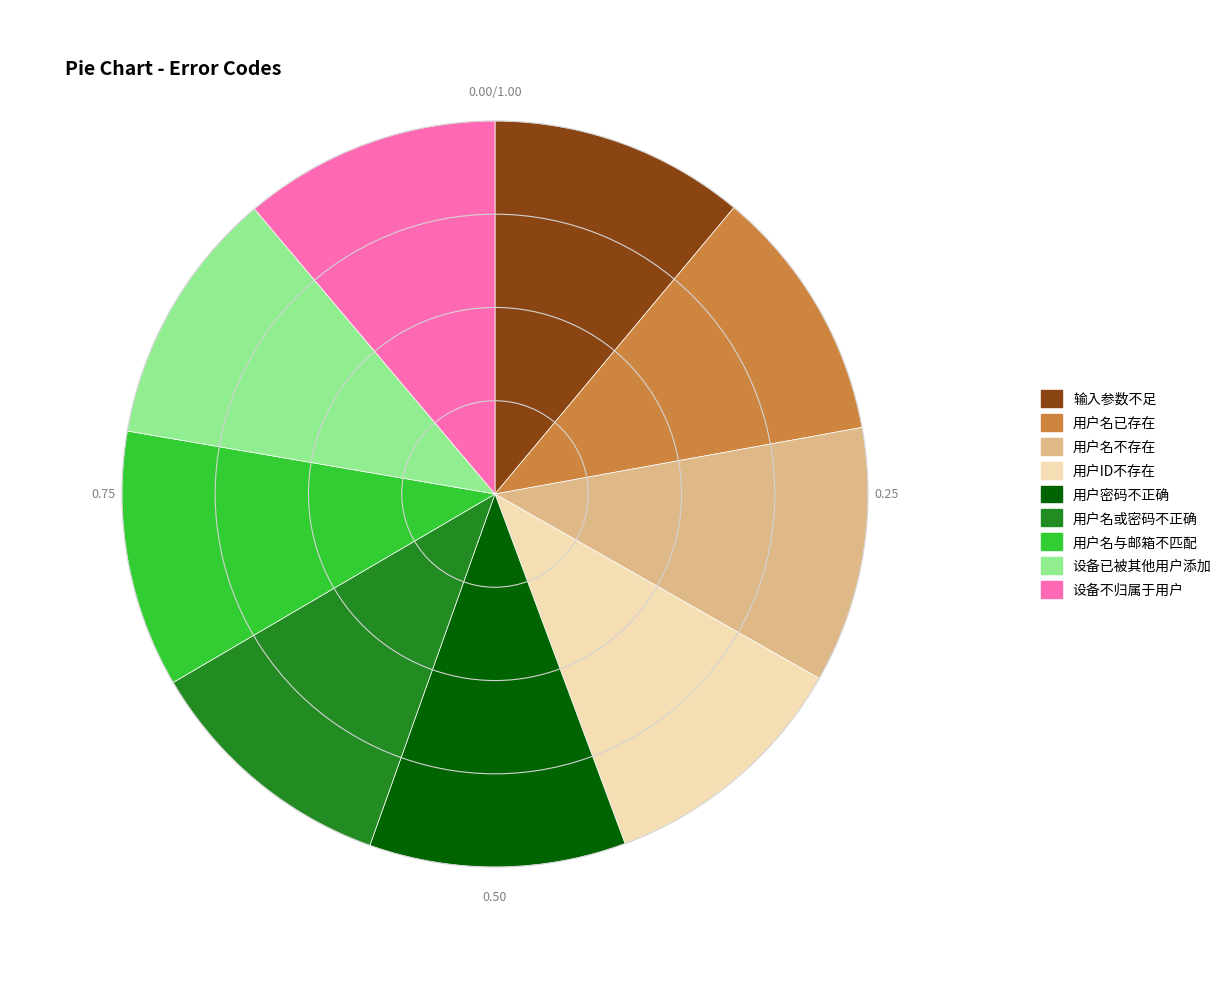

Is 用户密码不正确 the majority of the pie?

No